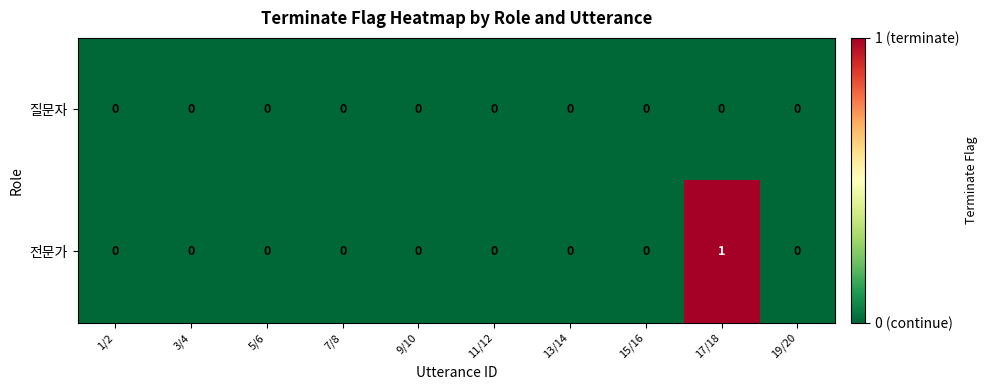

Rank the series by their maximum value, from highest to lowest.

전문가, 질문자